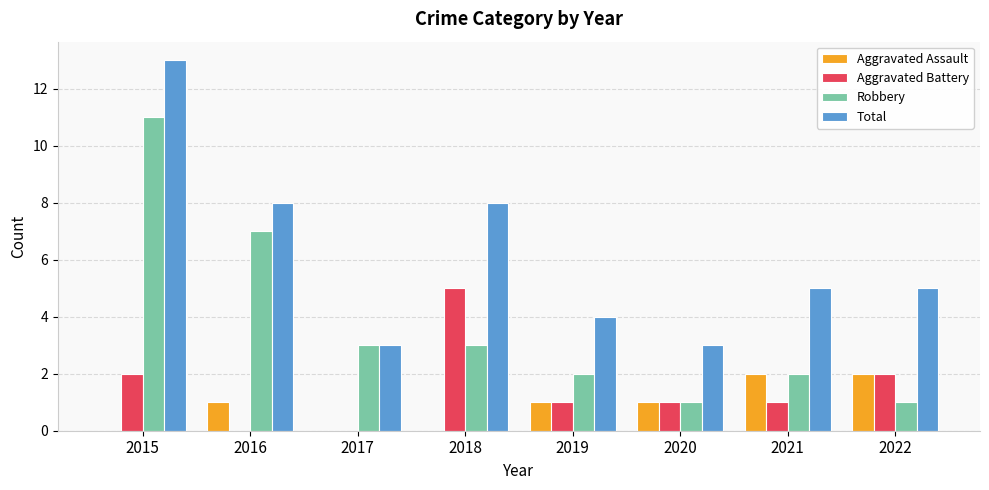

Reading left to right, transcribe all the data shown in this chart.

Aggravated Assault: 2015=0	2016=1	2017=0	2018=0	2019=1	2020=1	2021=2	2022=2
Aggravated Battery: 2015=2	2016=0	2017=0	2018=5	2019=1	2020=1	2021=1	2022=2
Robbery: 2015=11	2016=7	2017=3	2018=3	2019=2	2020=1	2021=2	2022=1
Total: 2015=13	2016=8	2017=3	2018=8	2019=4	2020=3	2021=5	2022=5